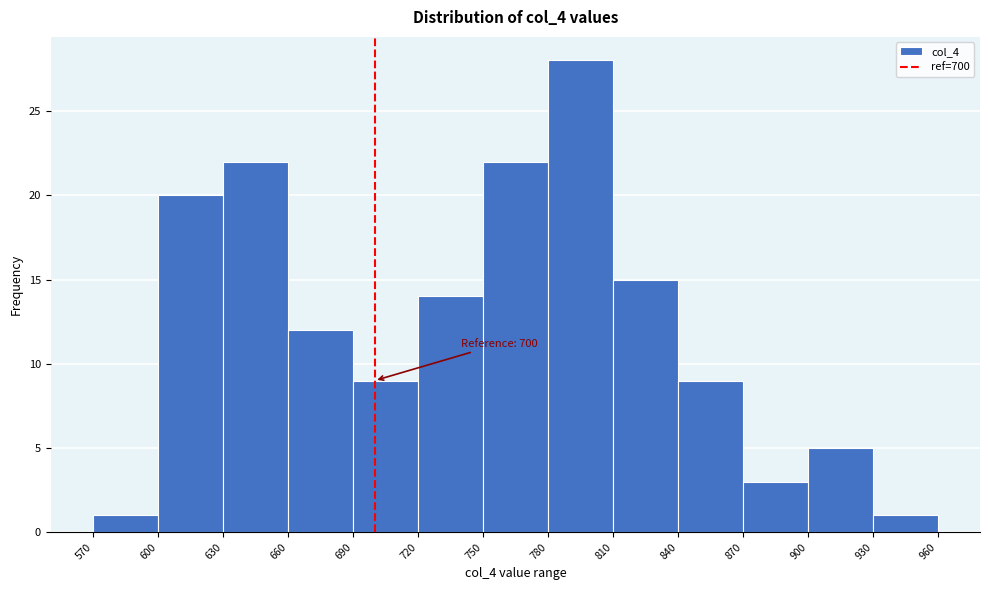

Over which range of the x-axis is the bar tallest?

780 to 810